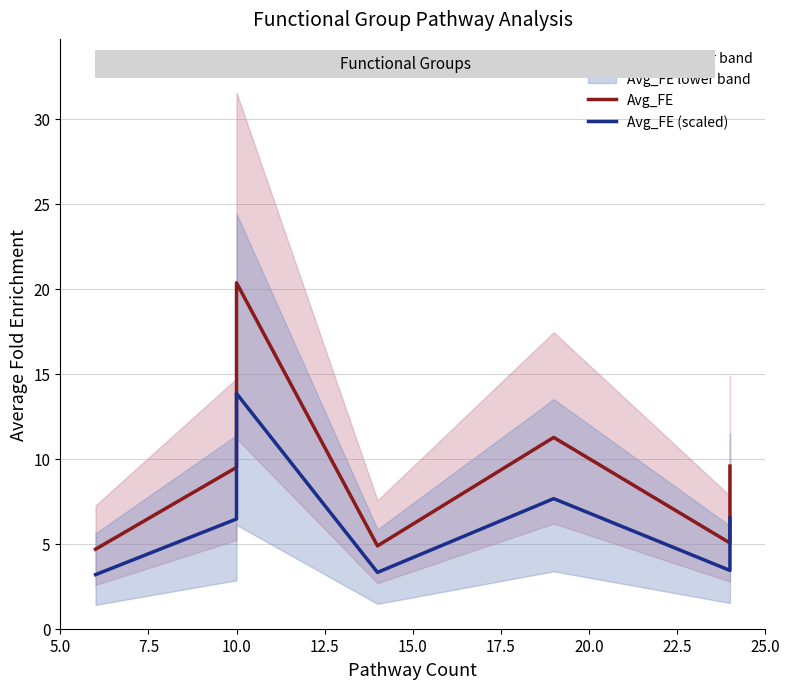

What is the minimum value for Avg_FE (scaled)?

3.2